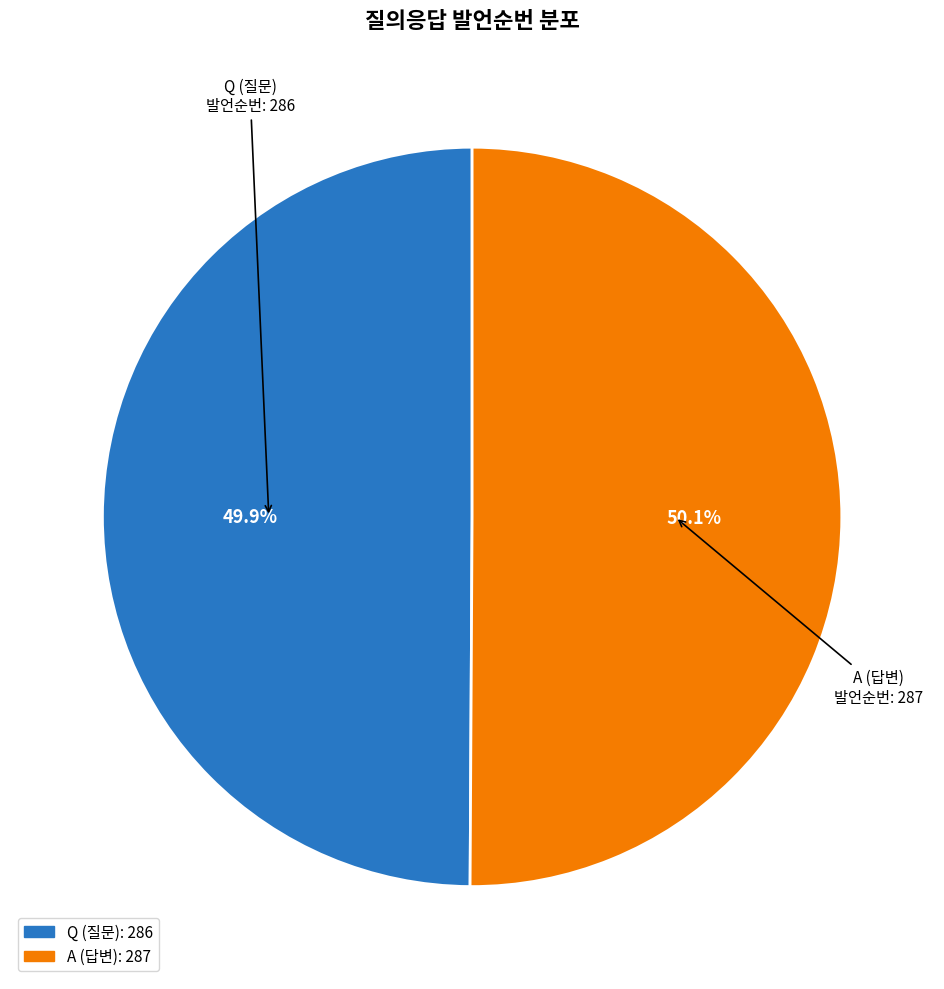

Approximately how many times larger is the value at A compared to Q?

1.0